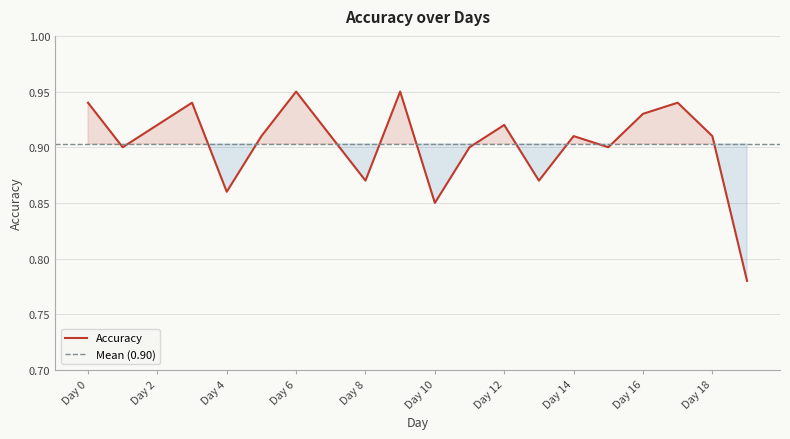

Read the value at Day 14.

0.9